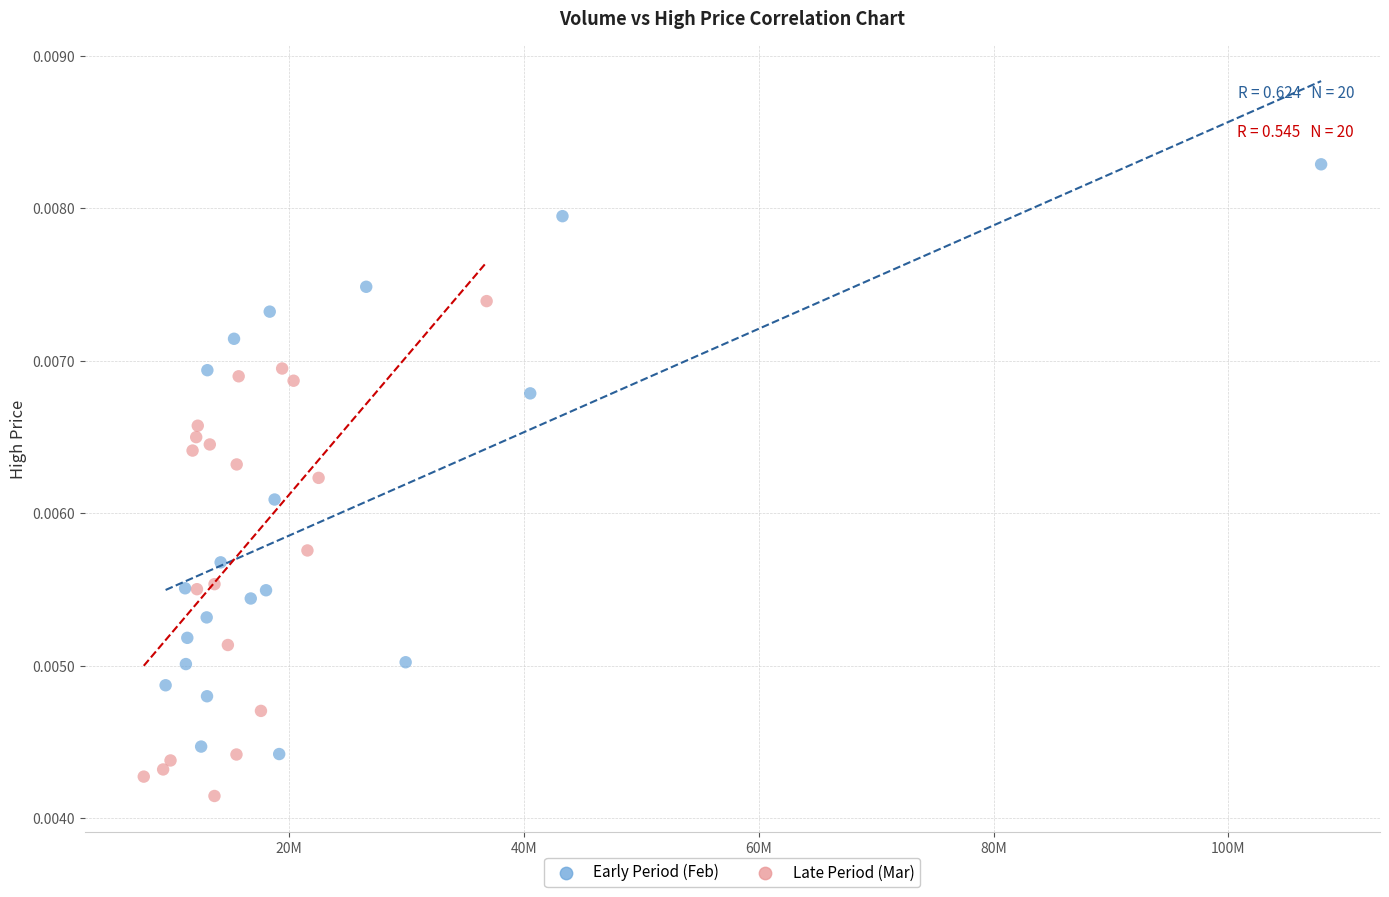

Which series contains the lowest Y value?

Late Period (Mar)